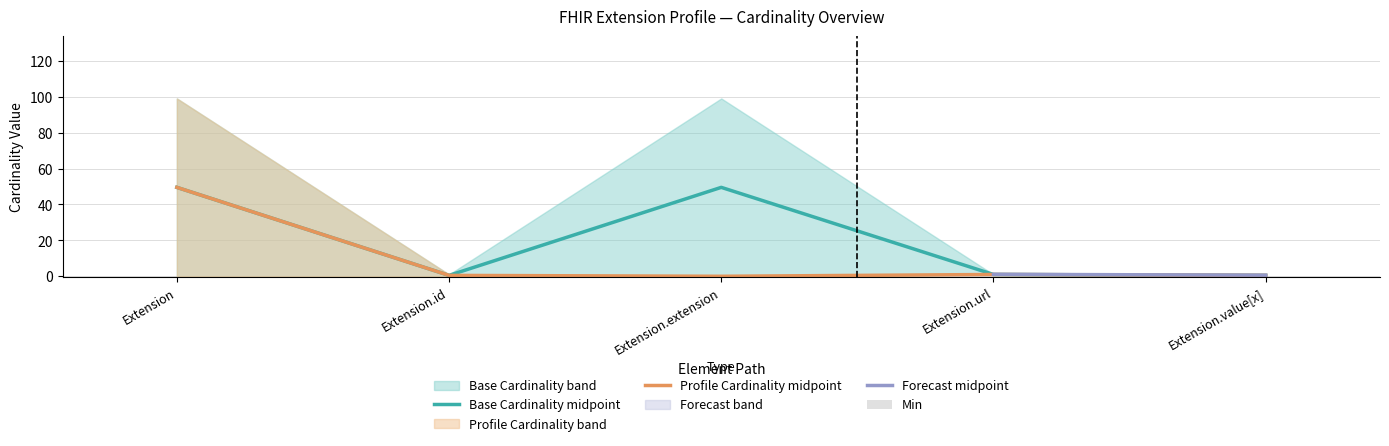

Where is Base Max nearest to the value 25?

Extension.url